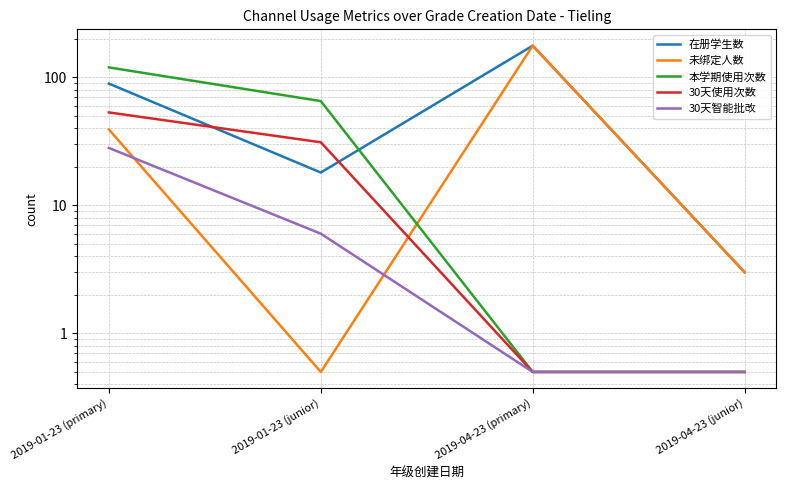

Rank the series by their maximum value, from highest to lowest.

在册学生数, 未绑定人数, 本学期使用次数, 30天使用次数, 30天智能批改